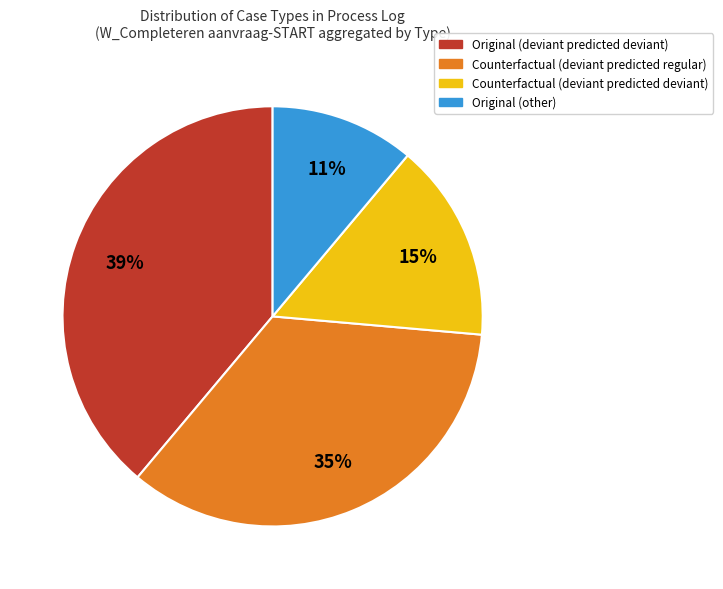

Is there any slice that represents more than half of the pie?

No